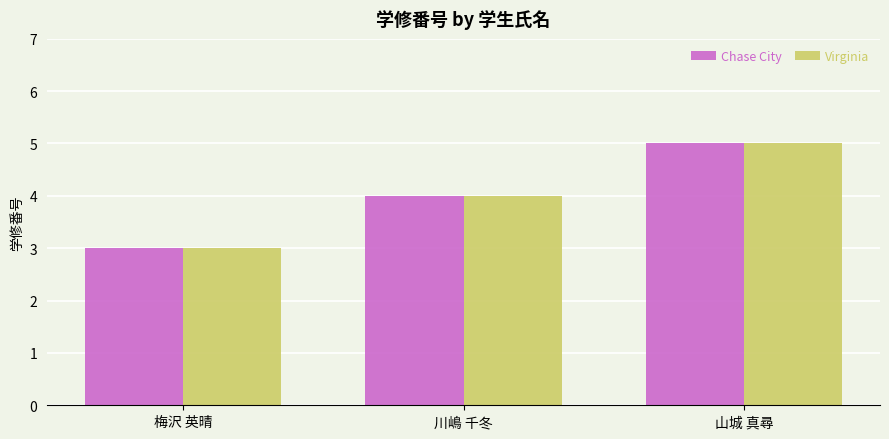

What value does the Chase City series have at 川嶋 千冬?

4